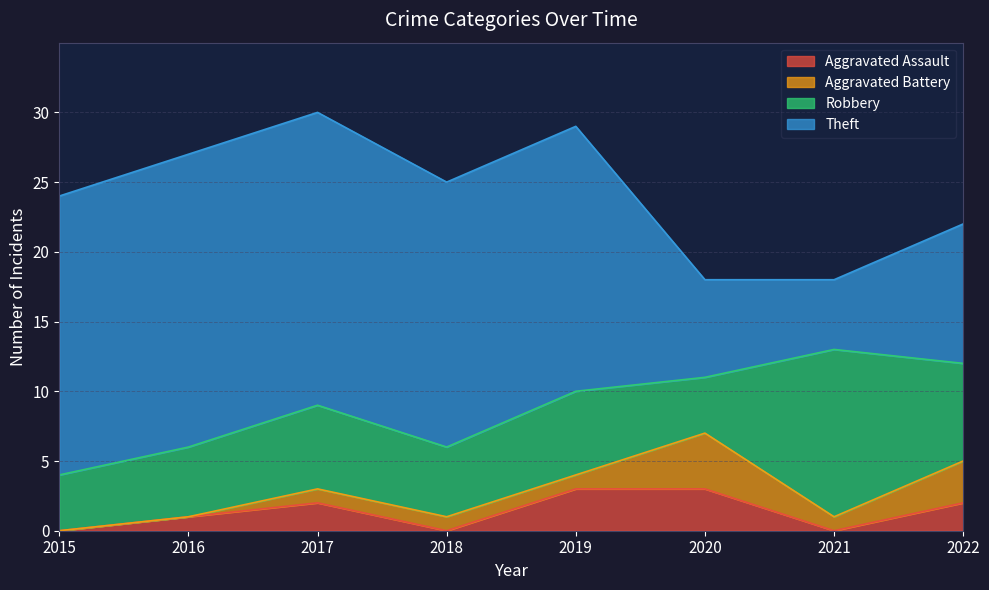

The Aggravated Battery series shows 2 at 2015. True or false?

False